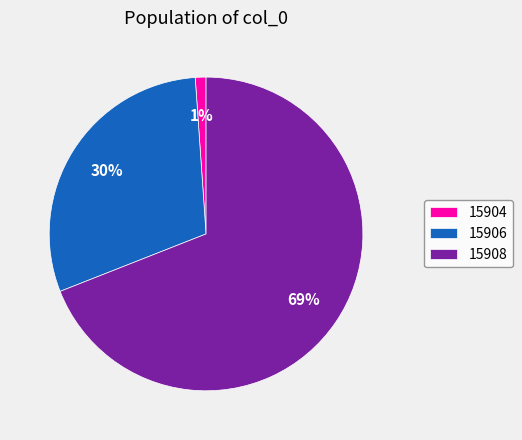

To the nearest percent, what percentage of the pie is 15908?

69%